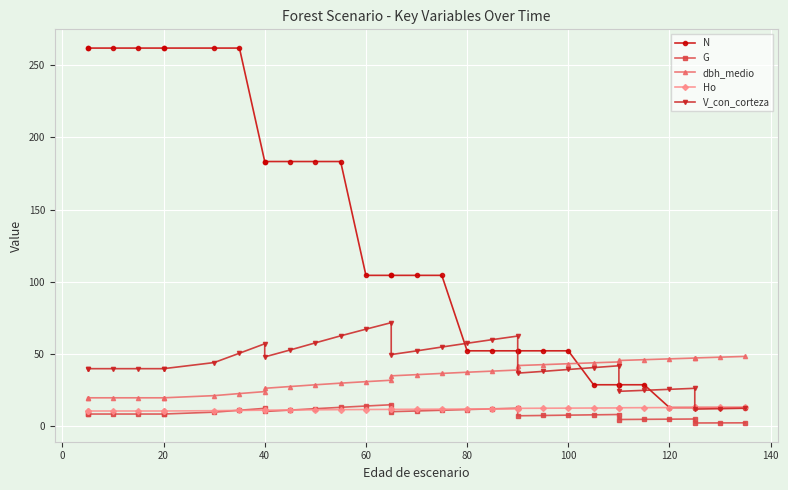

Which series has the largest range (max minus min)?

N